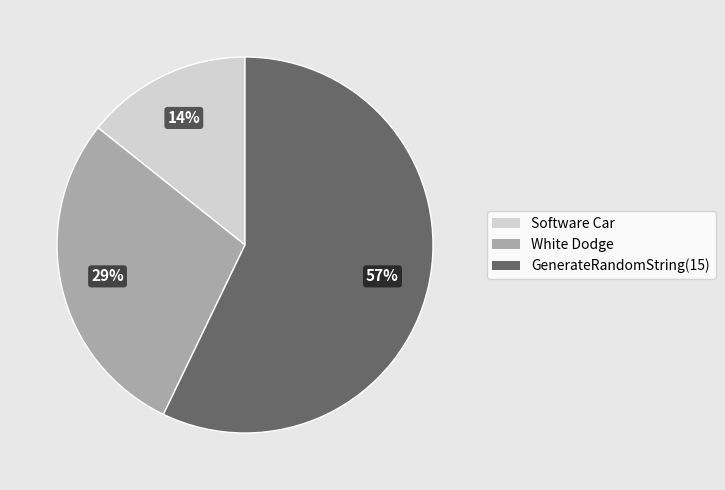

To the nearest percent, what is the difference between the largest and smallest slice percentages?

43%